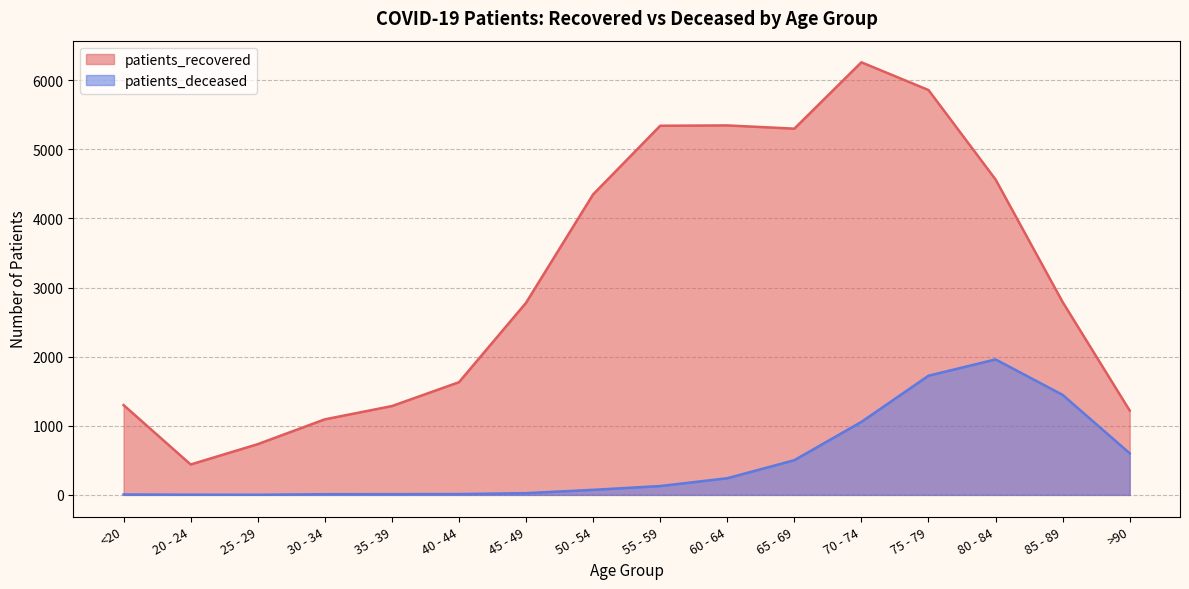

How many data points in patients_recovered are less than 2790?

8